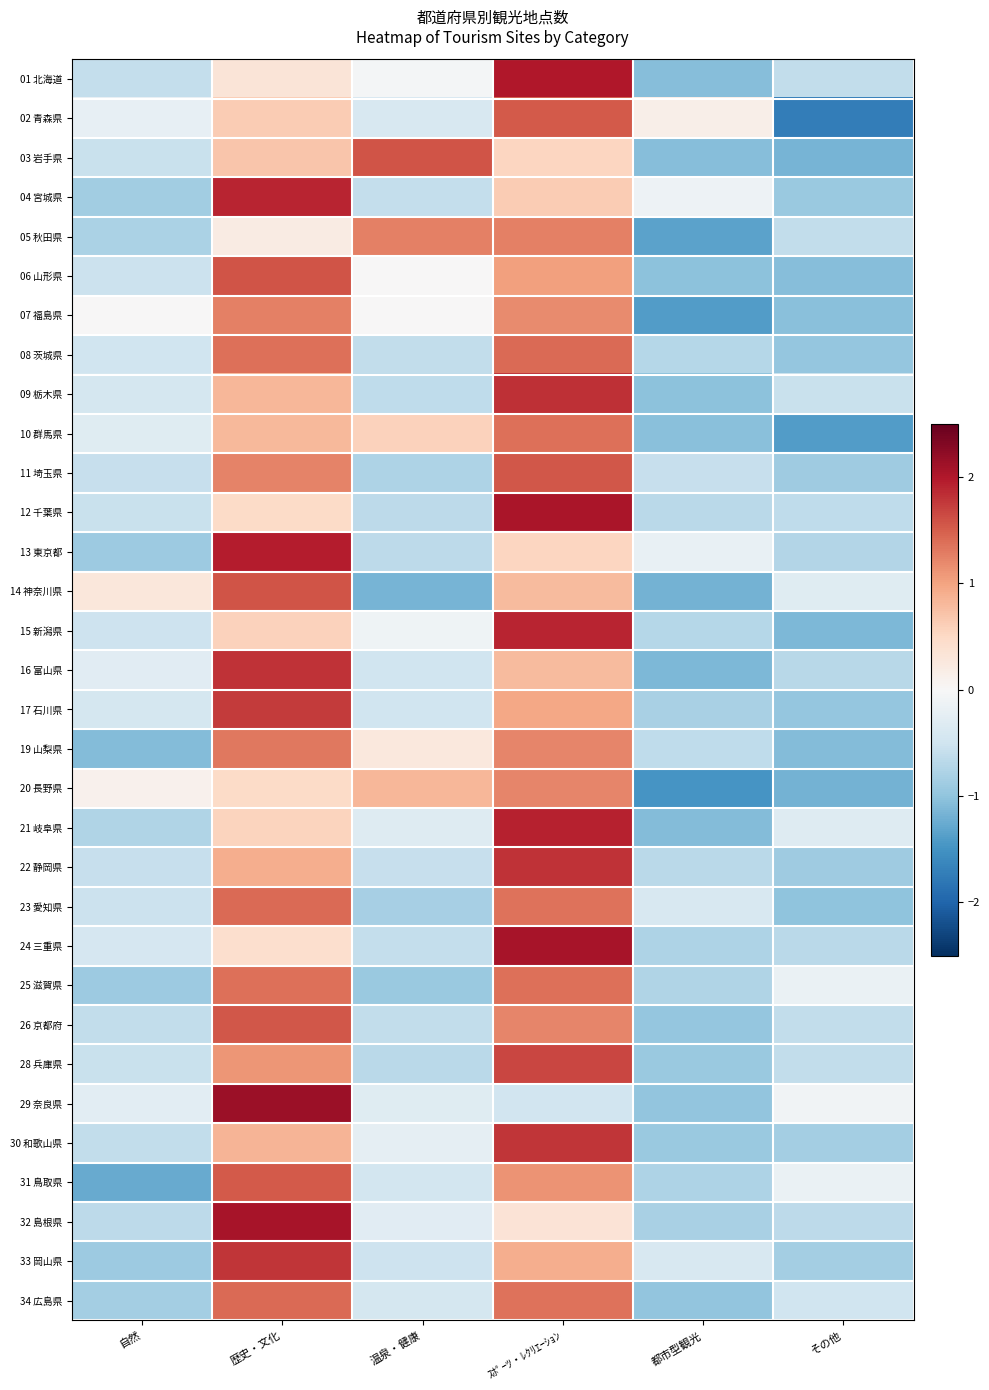

Which has a higher value, ｽﾎﾟｰﾂ・ﾚｸﾘｴｰｼｮﾝ or 温泉・健康?

ｽﾎﾟｰﾂ・ﾚｸﾘｴｰｼｮﾝ